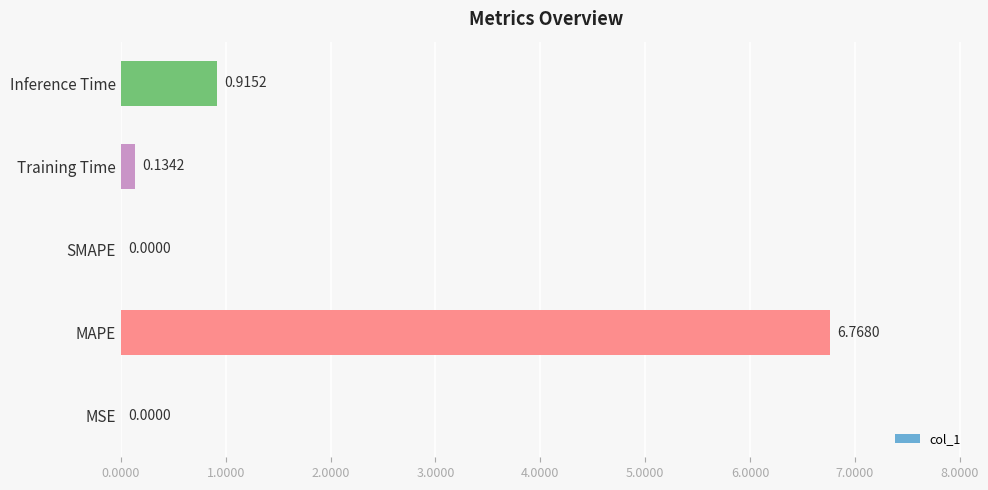

Where is the data nearest to the value 3?

Inference Time